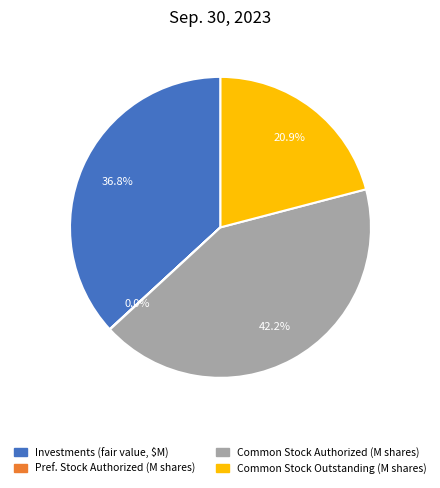

Between Investments (fair value, $M) and Common Stock Outstanding (M shares), which is larger?

Investments (fair value, $M)